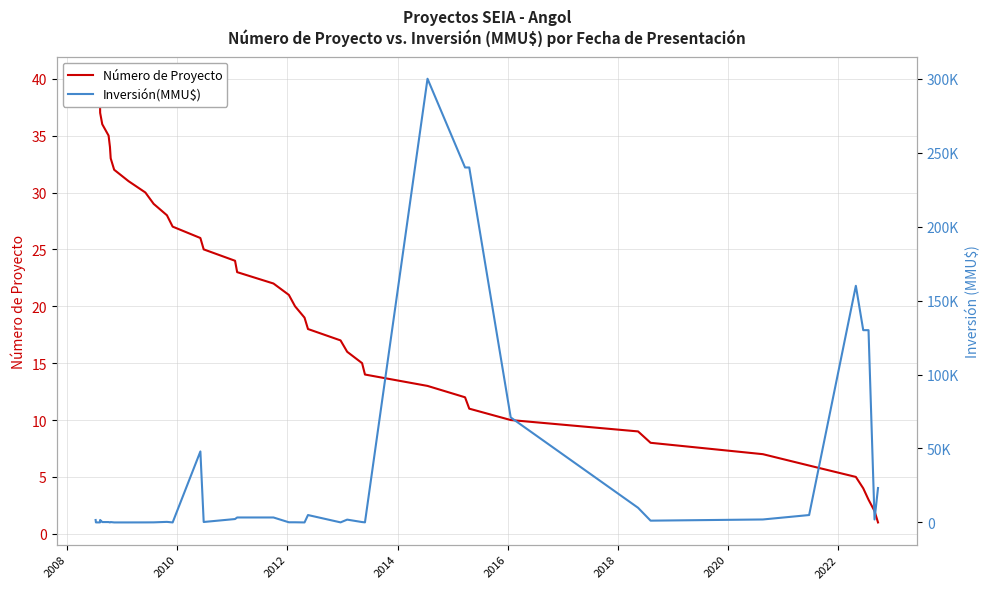

What is the difference between the second highest and second lowest values in the Número de Proyecto series?

37